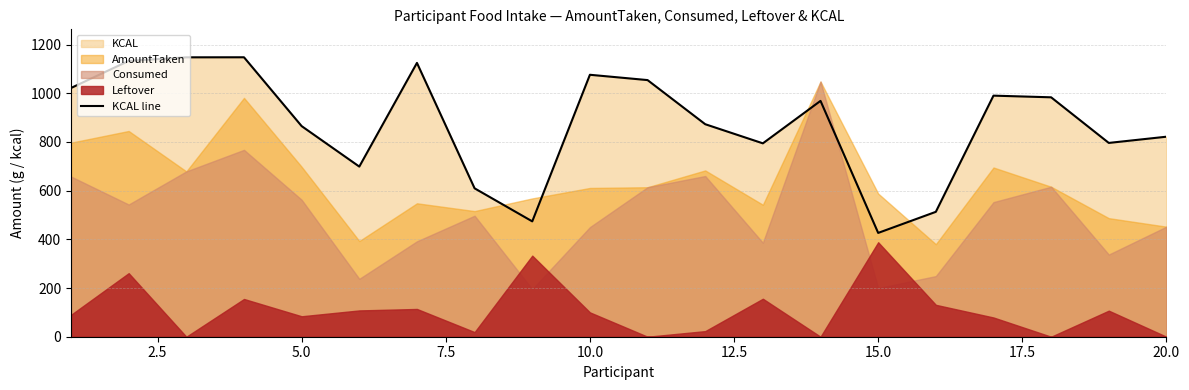

What is the sum of all values?

17516.5